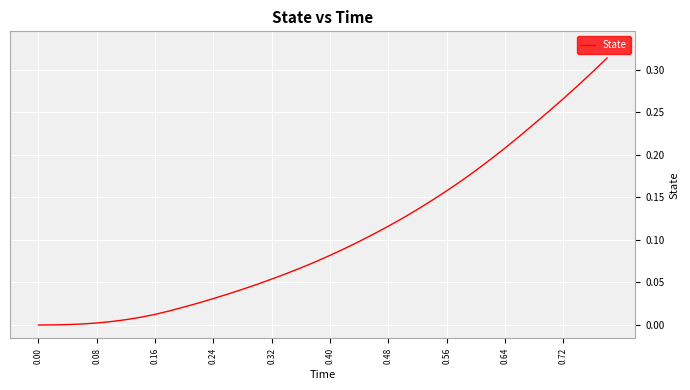

Reading left to right, extract all data points from this chart.

0.0	0.0	0.0	0.0	0.0	0.0	0.0	0.0	0.0	0.0	0.0	0.0	0.0	0.0	0.0	0.0	0.1	0.1	0.1	0.1	0.1	0.1	0.1	0.1	0.1	0.1	0.1	0.1	0.2	0.2	0.2	0.2	0.2	0.2	0.2	0.3	0.3	0.3	0.3	0.3